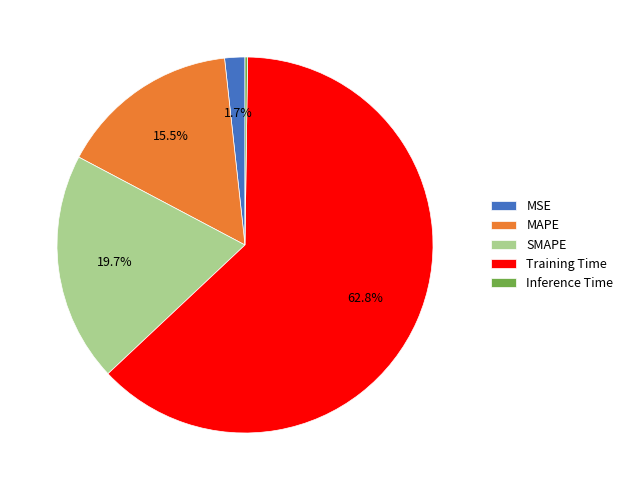

Which slice is the largest?

Training Time